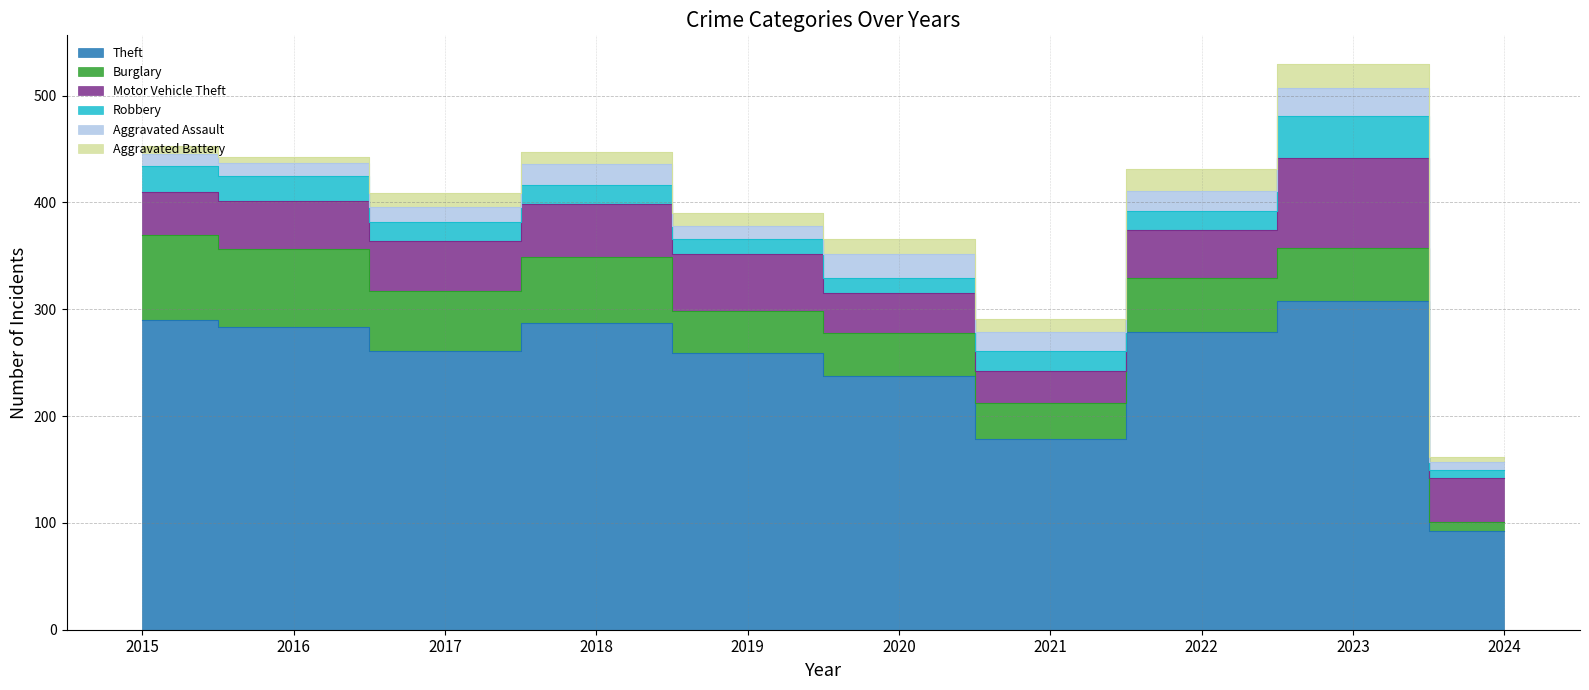

What is the maximum value shown in the chart?

308